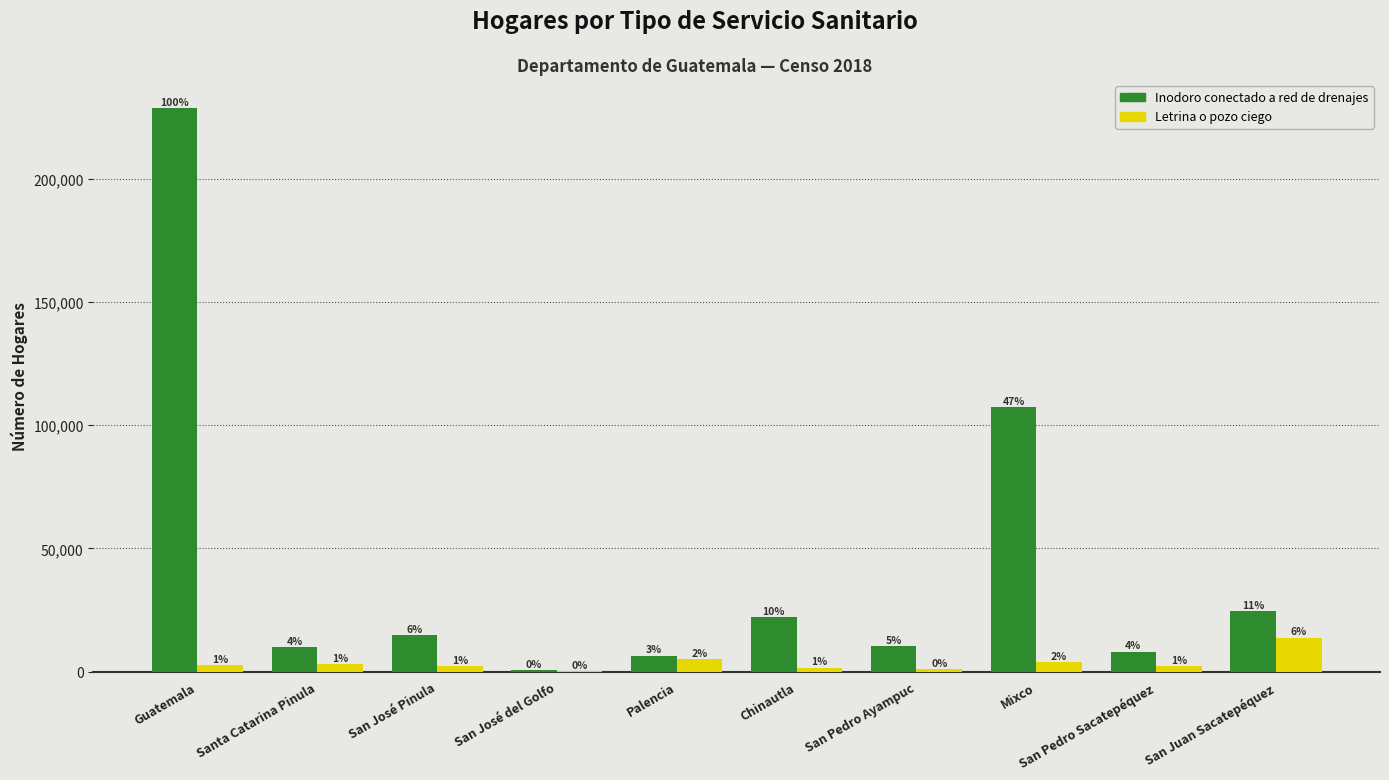

Which label corresponds to the smallest value in the chart?

San José del Golfo